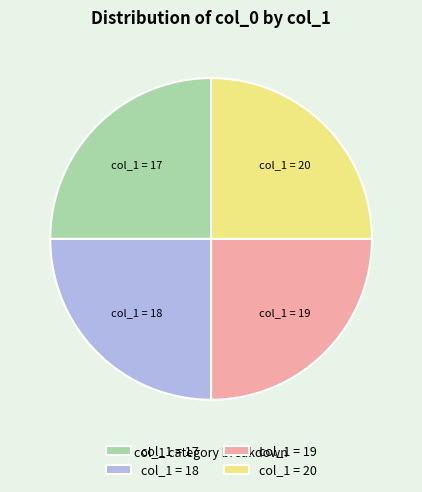

What is the ratio of the value at col_1 = 20 to the value at col_1 = 18?

1.0